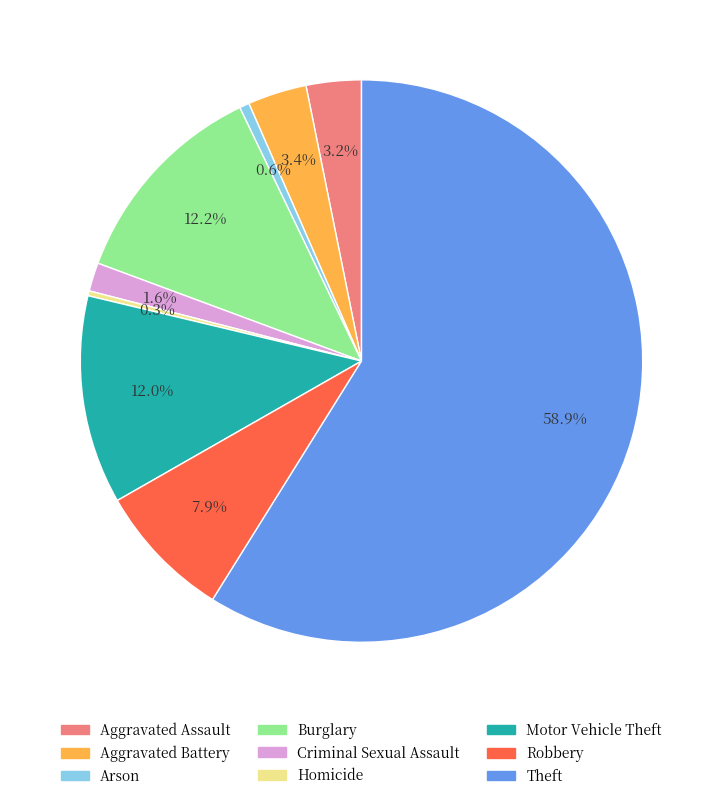

Which has a higher value, Aggravated Assault or Motor Vehicle Theft?

Motor Vehicle Theft